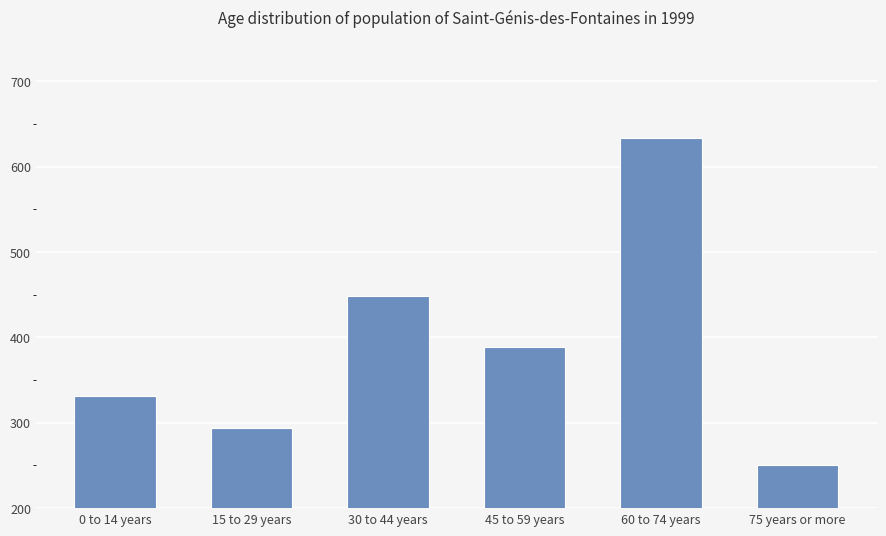

What is the minimum value shown in the chart?

251